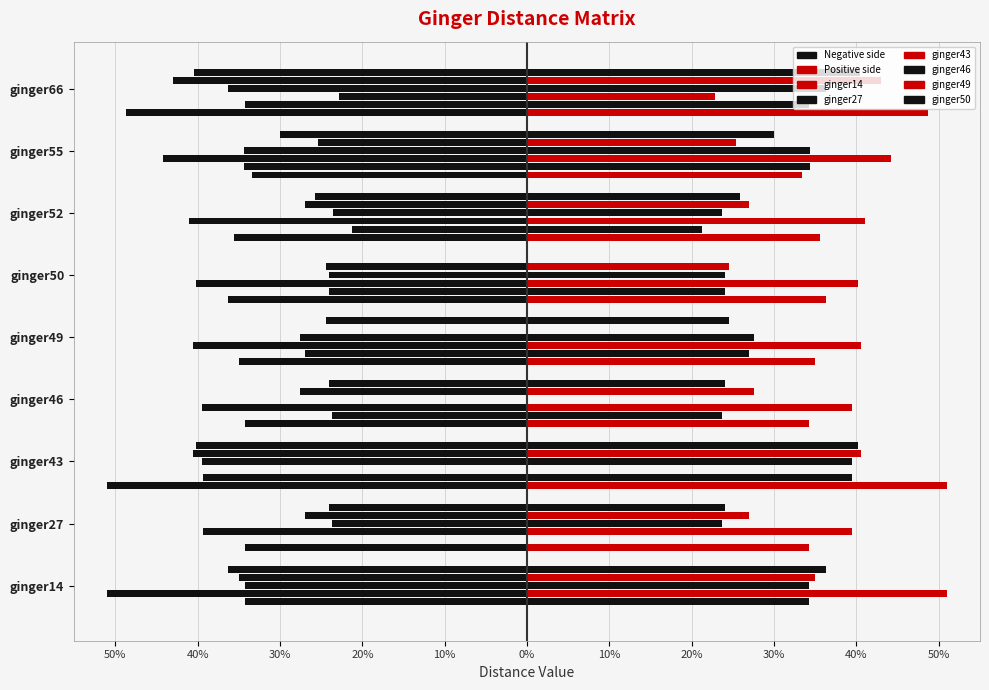

What are all the series names shown in the legend?

ginger14, ginger27, ginger43, ginger46, ginger49, ginger50